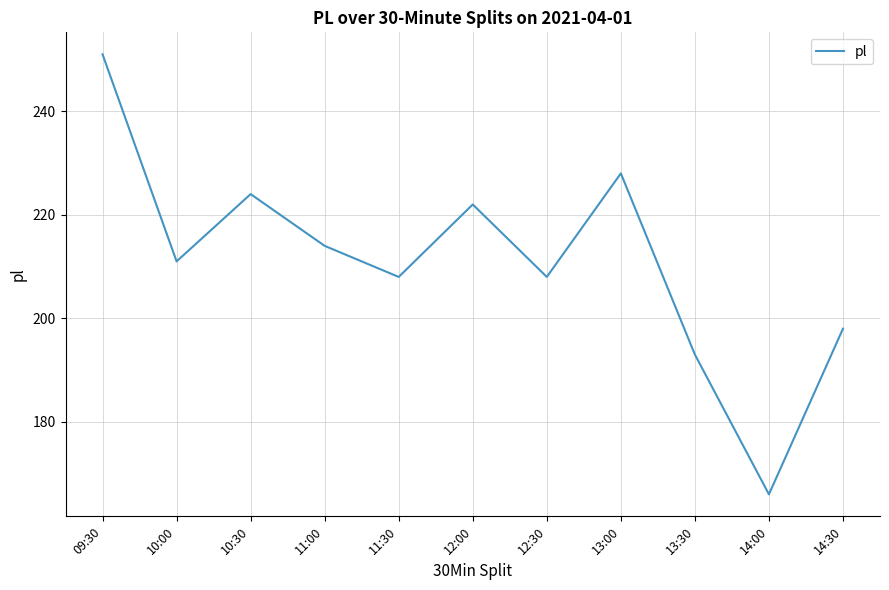

What position from the right is 12:00?

6